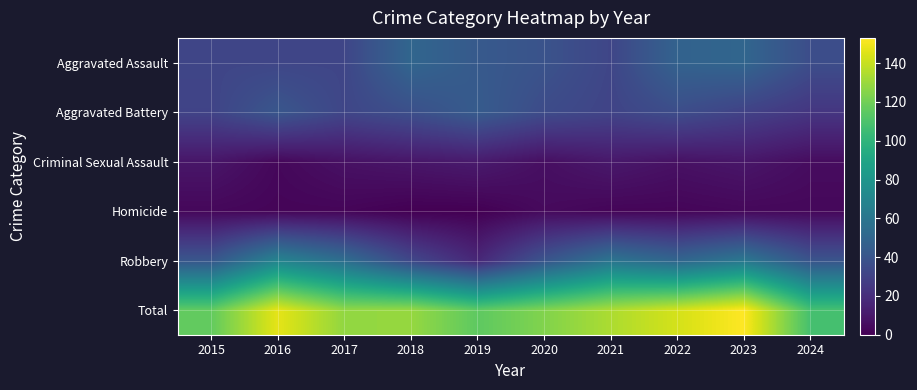

At how many categories does at least one series exceed 60?

10